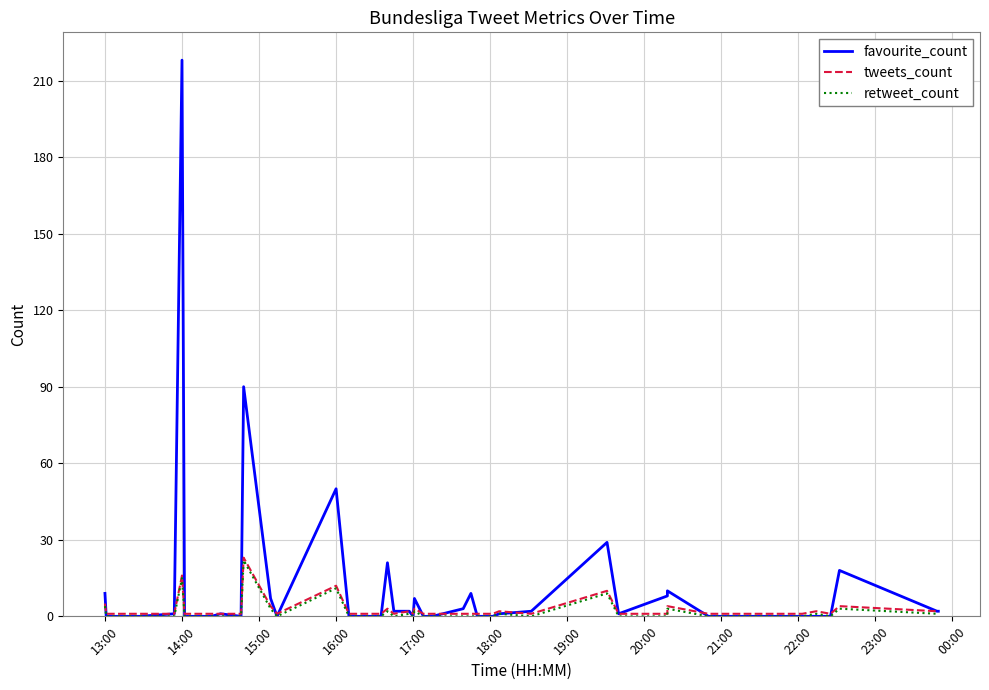

Which category has the lowest value in the retweet_count series?

14:00